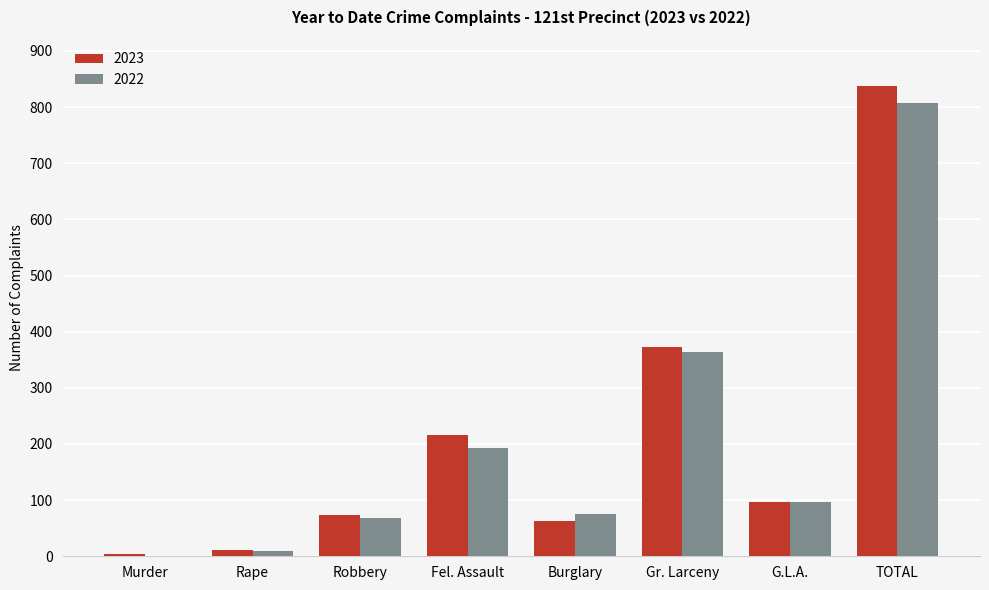

Is the value of 2022 at G.L.A. greater than the value of 2023 at Murder?

Yes